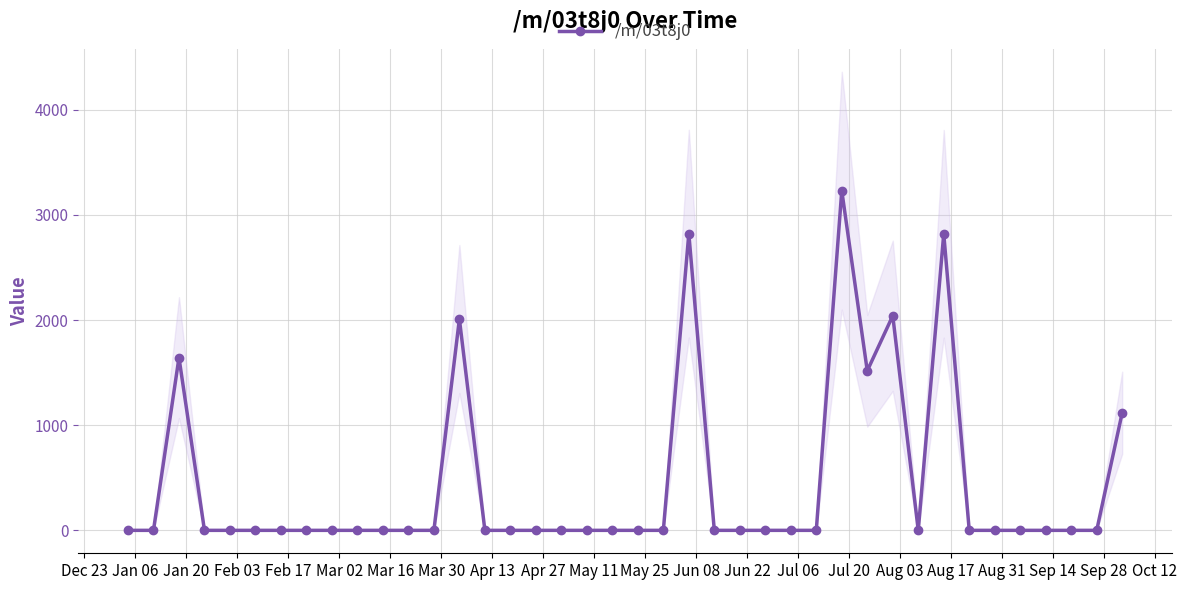

What is the average value?

430.1